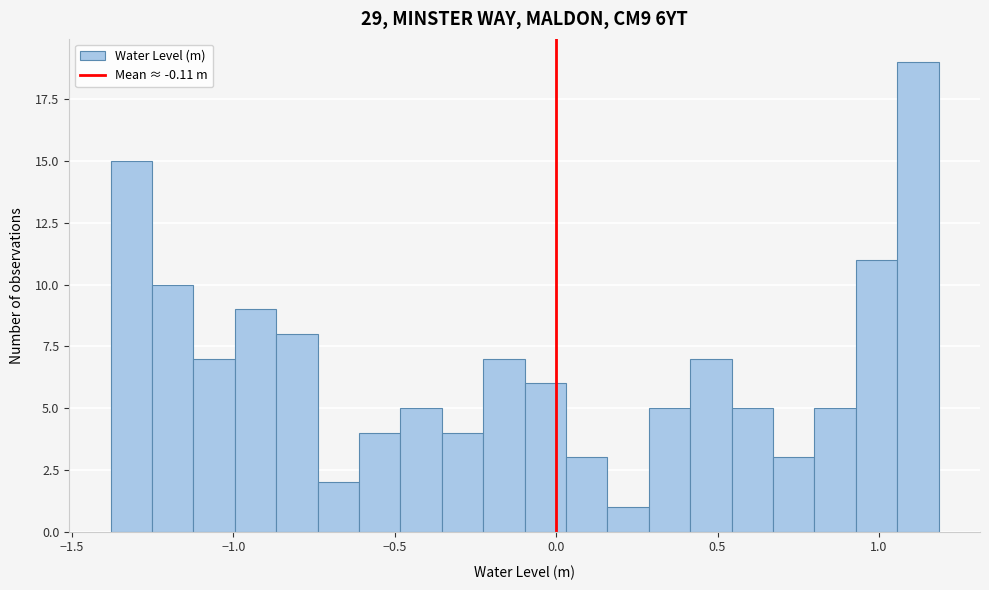

Read against the x-axis, roughly where is the centre of the tallest bar?

1.10